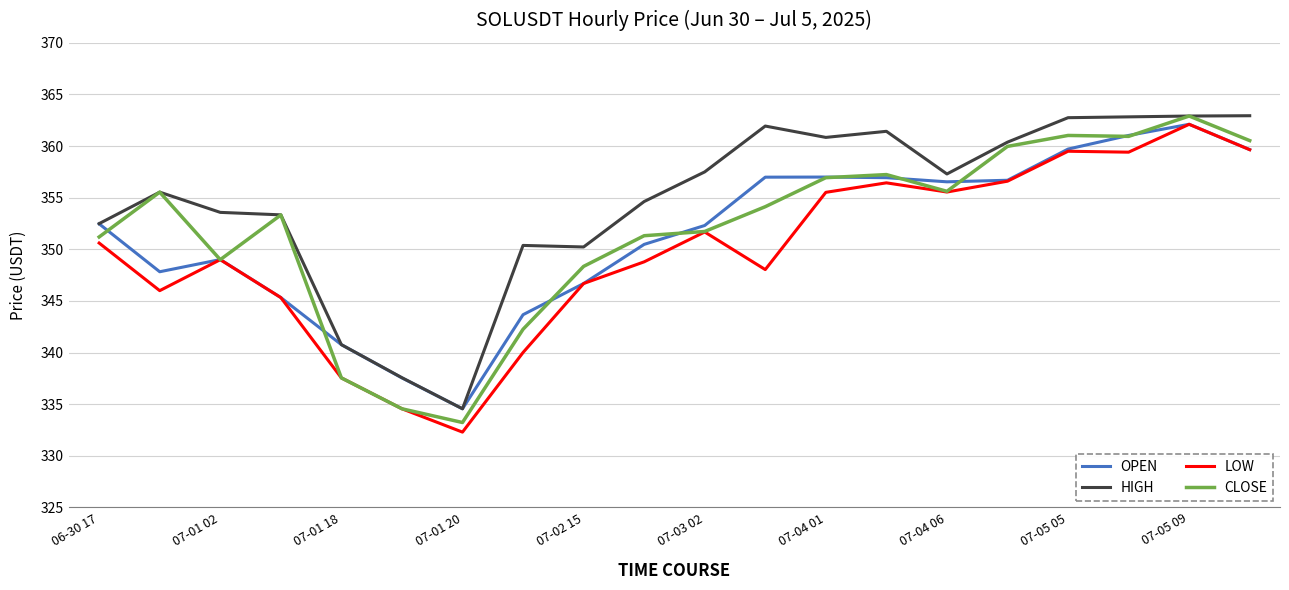

What is the minimum value for CLOSE?

333.2